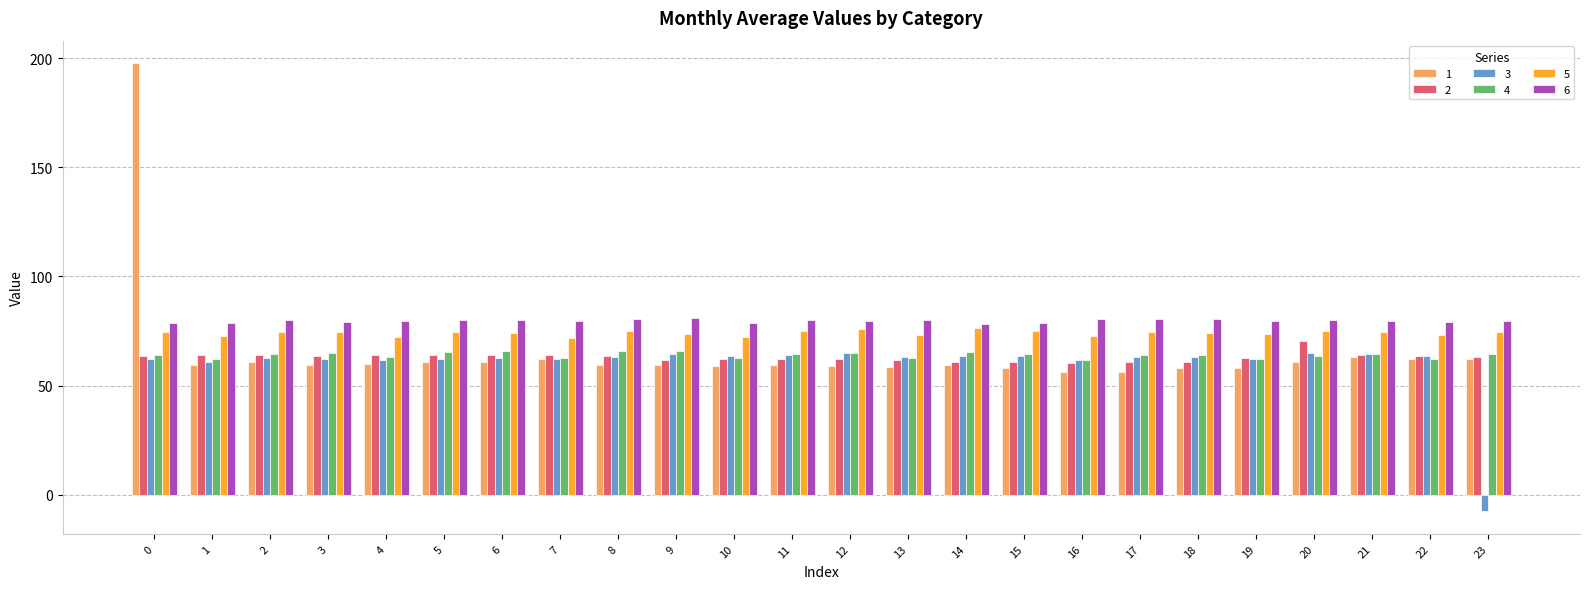

The 2 series shows 62.1 at 12. True or false?

True